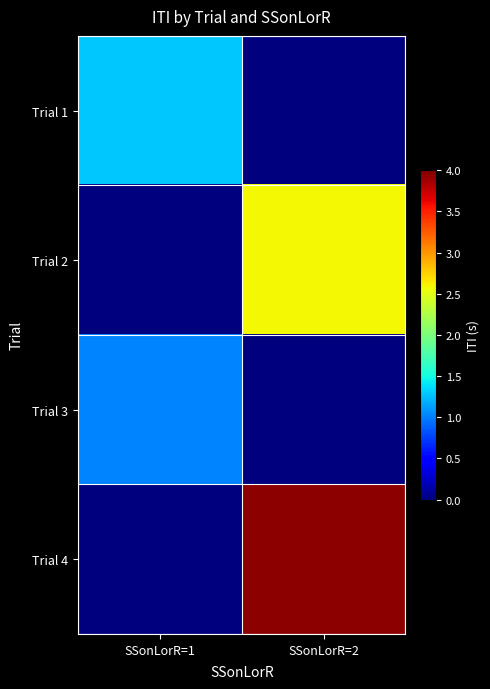

What is the total value across all series at SSonLorR=2?

6.5